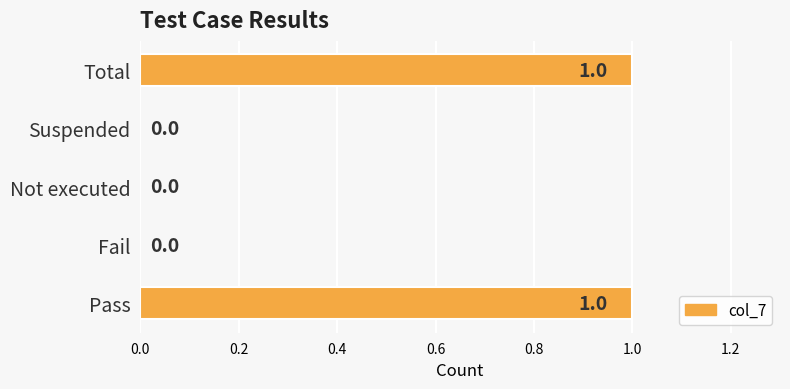

Between Pass and Fail, which is larger?

Pass